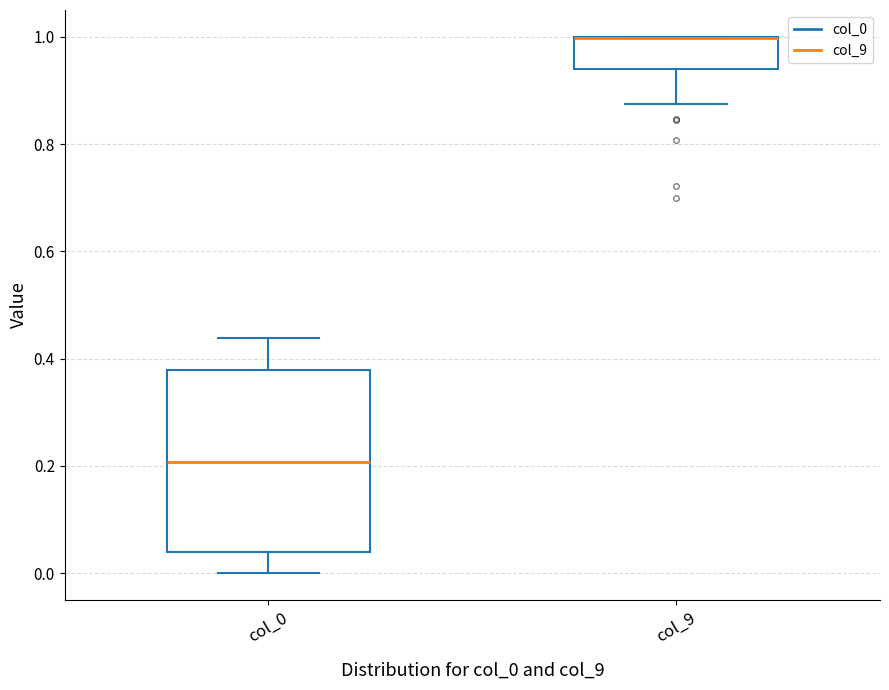

Reading left to right, transcribe this box plot: for each box, give where its median line is, the range the box spans, and where its two whiskers end, as read against the y-axis. The values are not printed on the chart, so give them approximately, as read against the axis.

col_0: median 0.20, box 0.04 to 0.38, whiskers 0.00 to 0.44
col_9: median 1.00 (drawn on the box's upper edge), box 0.94 to 1.00, whiskers 0.88 to 1.00